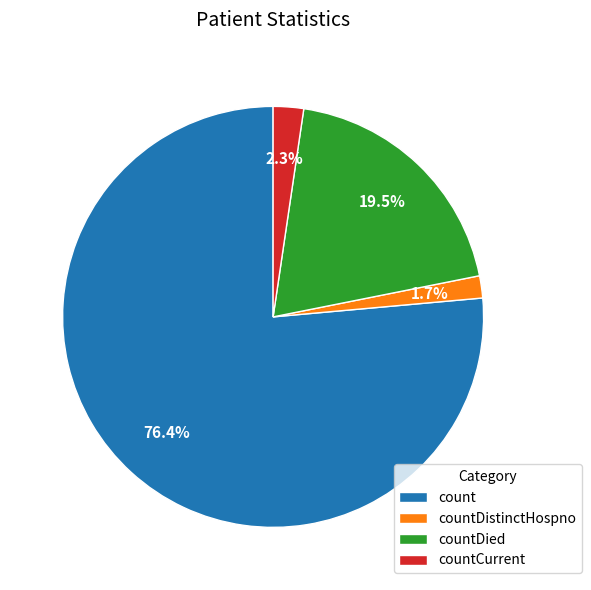

Rank the categories by value from lowest to highest.

countDistinctHospno, countCurrent, countDied, count